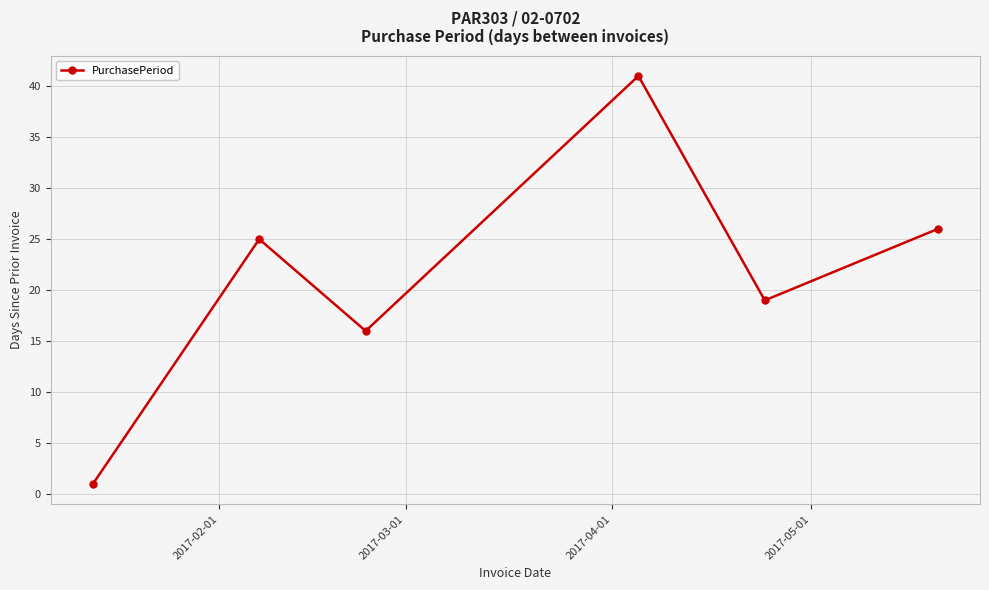

What is the difference between the maximum and minimum values?

40